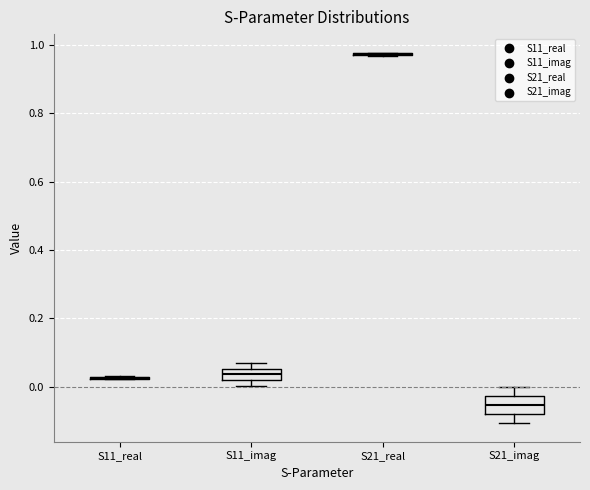

Reading left to right, transcribe this box plot: for each box, give where its median line is, the range the box spans, and where its two whiskers end, as read against the y-axis. The values are not printed on the chart, so give them approximately, as read against the axis.

S11_real: box collapsed to a line at 0.02, whiskers 0.02 to 0.04
S11_imag: median 0.04, box 0.02 to 0.06, whiskers 0.00 to 0.06 (just above the box's upper edge)
S21_real: box collapsed to a line at 0.98, whiskers 0.96 to 0.98
S21_imag: median -0.06, box -0.08 to -0.02, whiskers -0.10 to 0.00